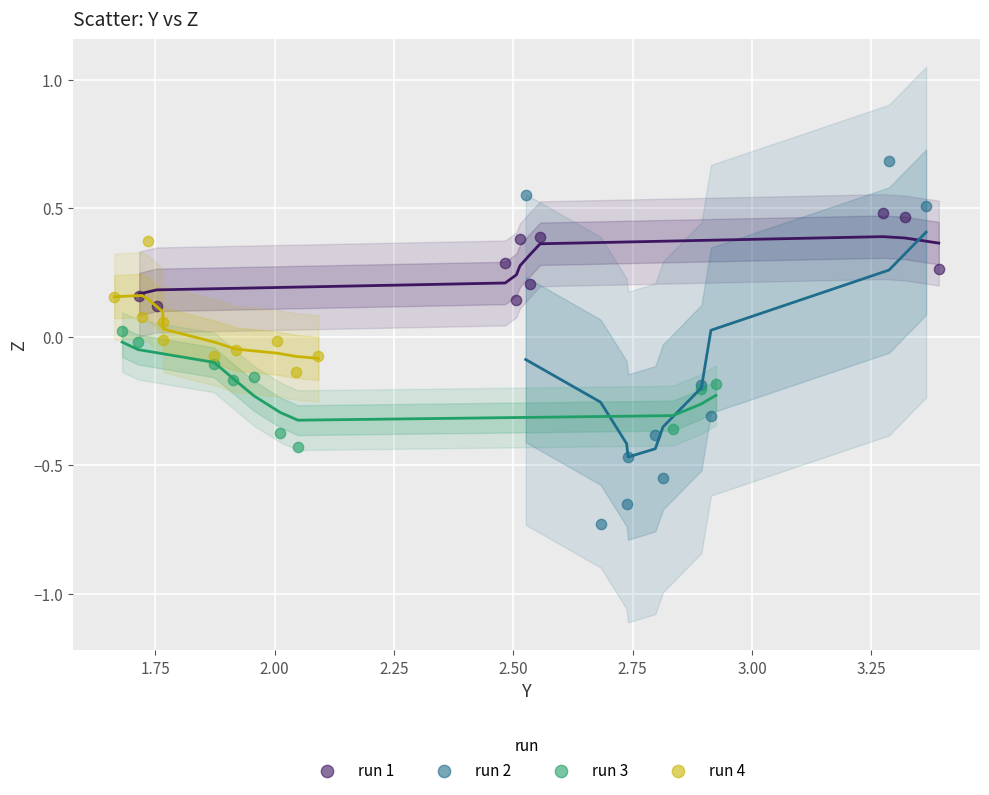

Which series contains the highest Y value?

run 2